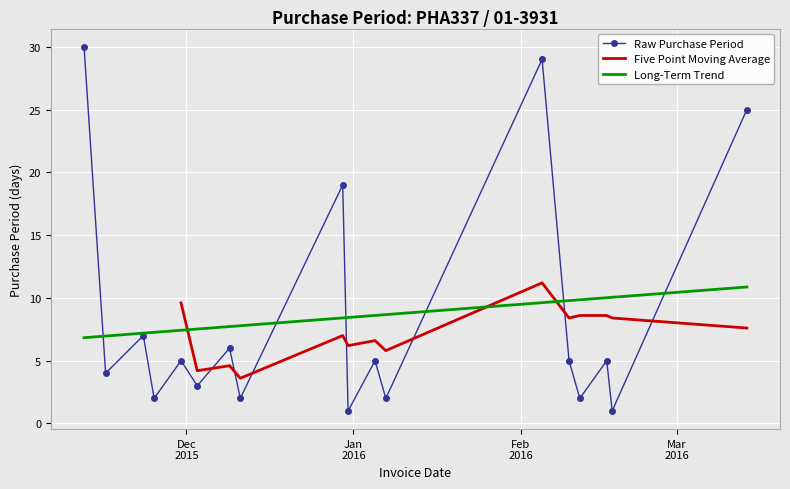

At which category does the chart reach its minimum across all series?

2015-12-31